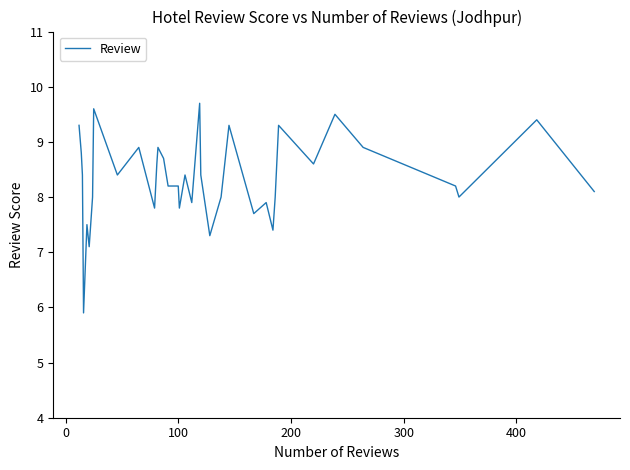

What is the difference between the second highest and minimum values?

3.7